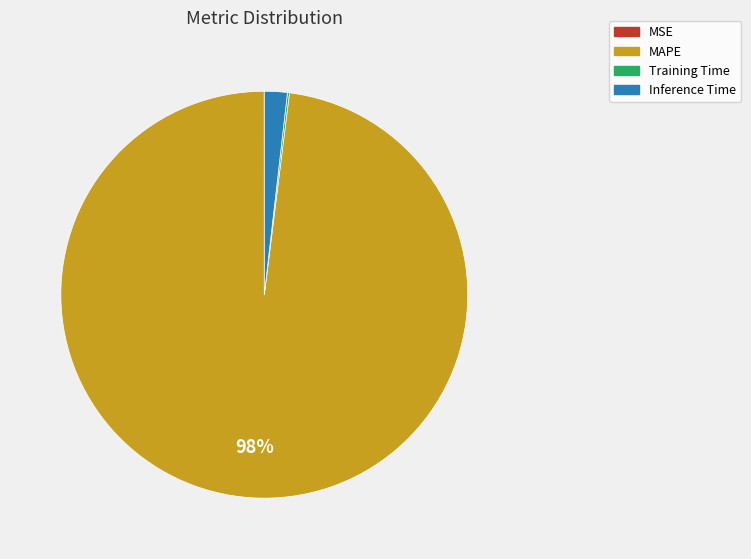

What is the largest slice in the pie chart?

MAPE